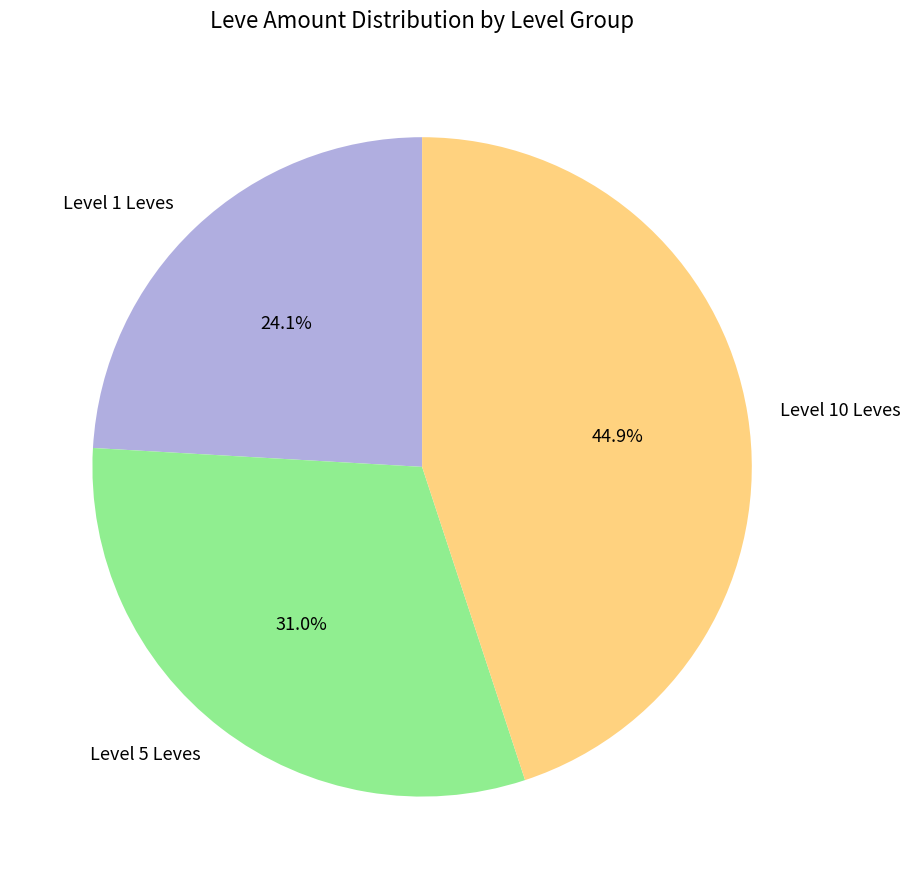

Approximately how many times larger is the value at Level 1 Leves compared to Level 10 Leves?

0.5